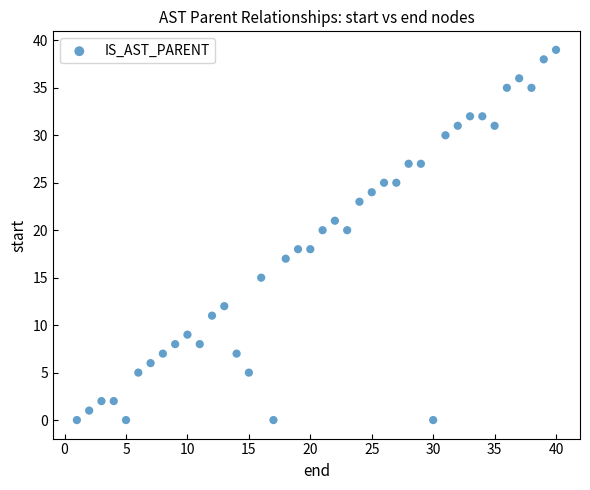

What is the range of X values (max minus min)?

39